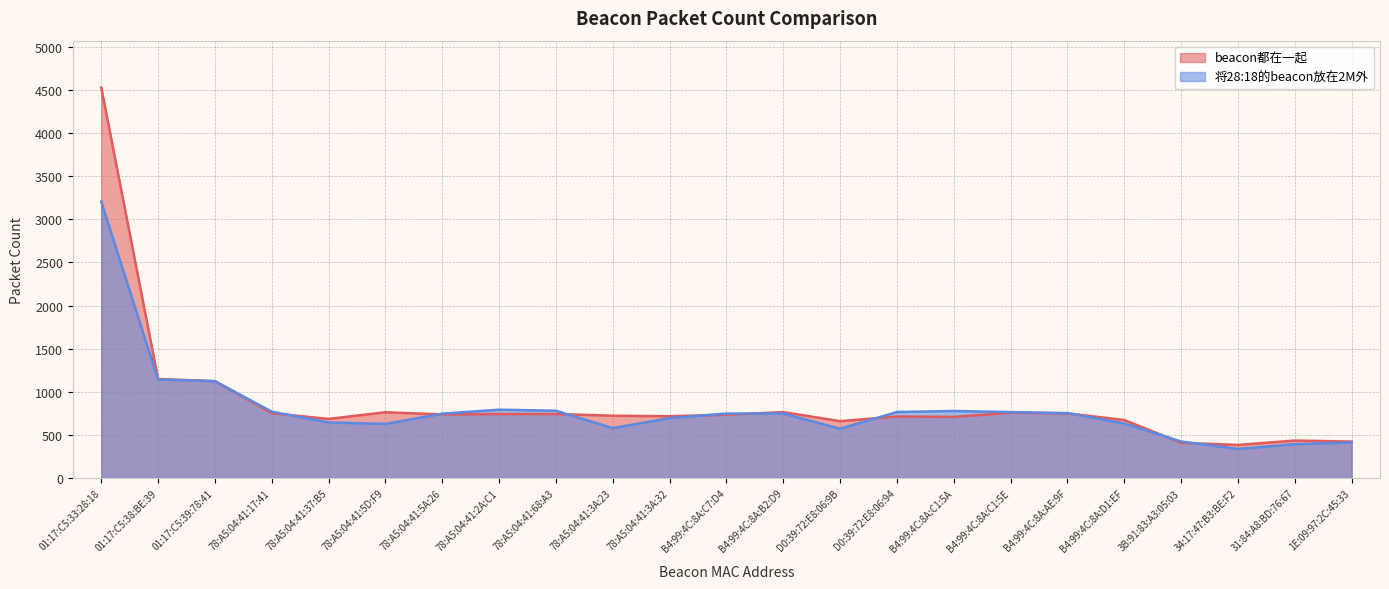

Where is the first local minimum for 将28:18的beacon放在2M外?

78:A5:04:41:5D:F9